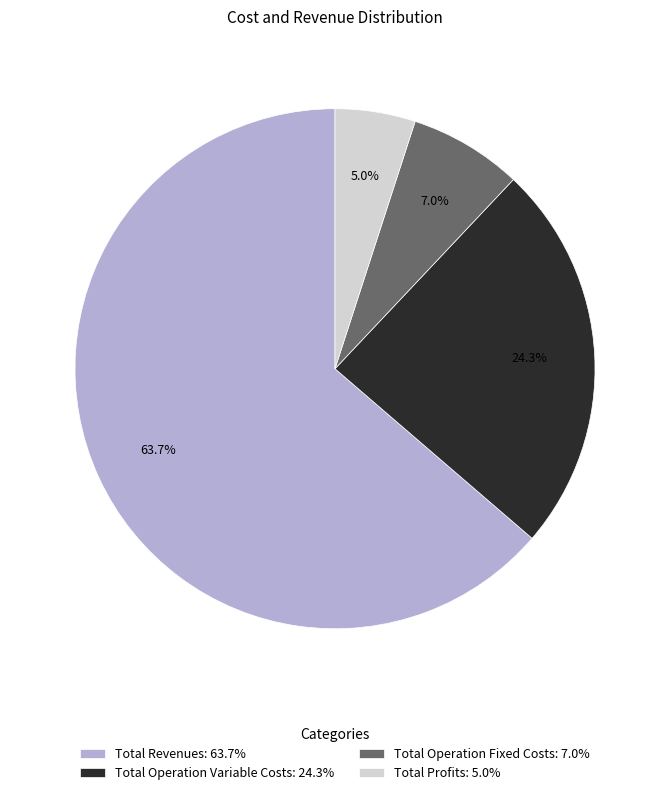

Combined, what portion of the pie is Total Operation Fixed Costs: 7.0% and Total Profits: 5.0%?

12.0%